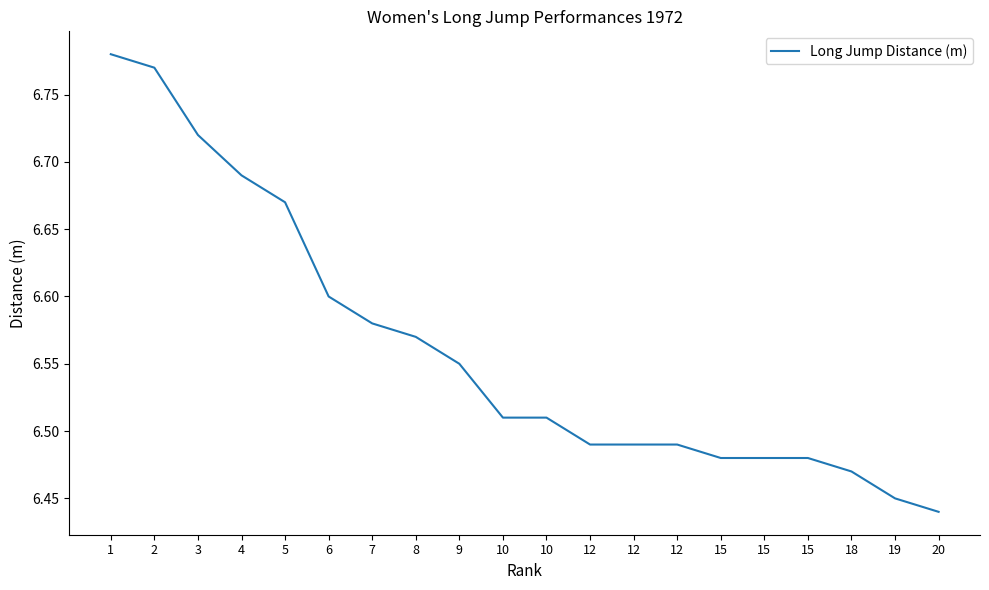

What is the difference between the values at 8 and 3?

0.1